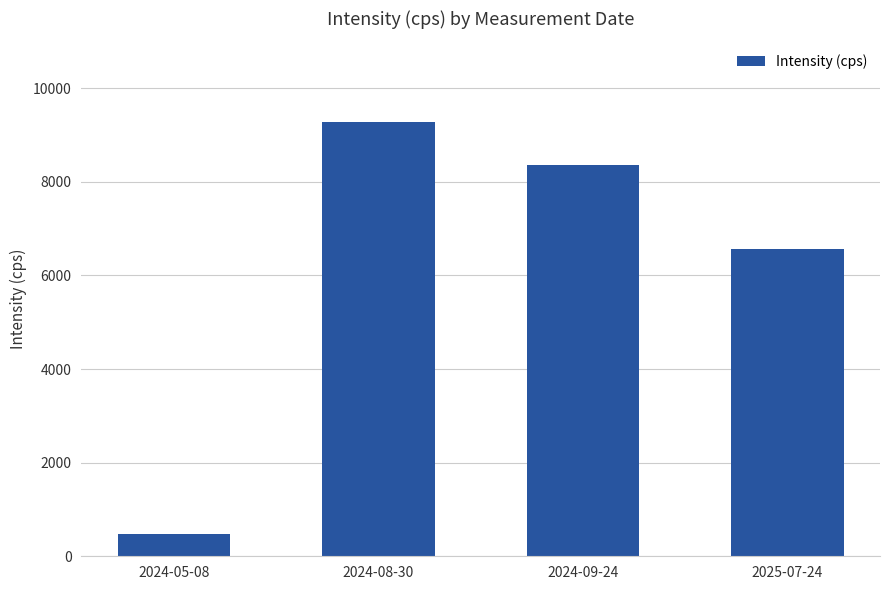

List the labels in order of value, smallest first.

2024-05-08, 2025-07-24, 2024-09-24, 2024-08-30